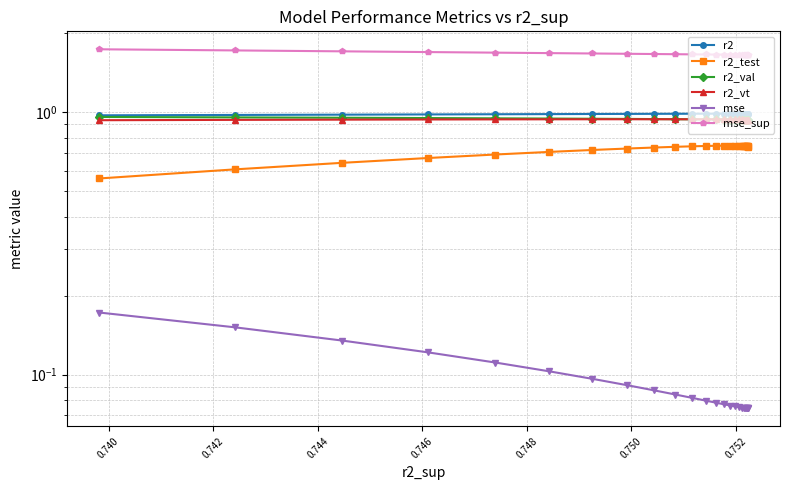

At how many categories does at least one series exceed 1?

25